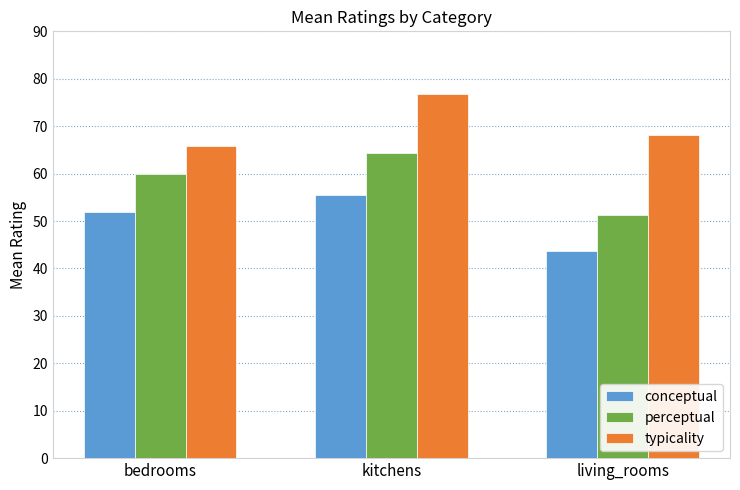

What is the sum of all conceptual values?

151.1